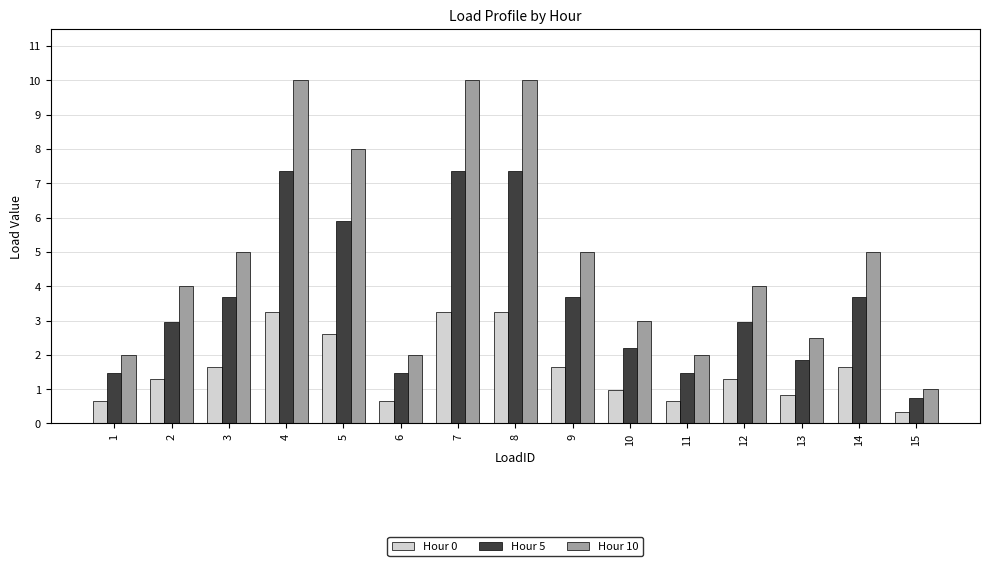

What is the difference between the highest and lowest values at 1?

1.4